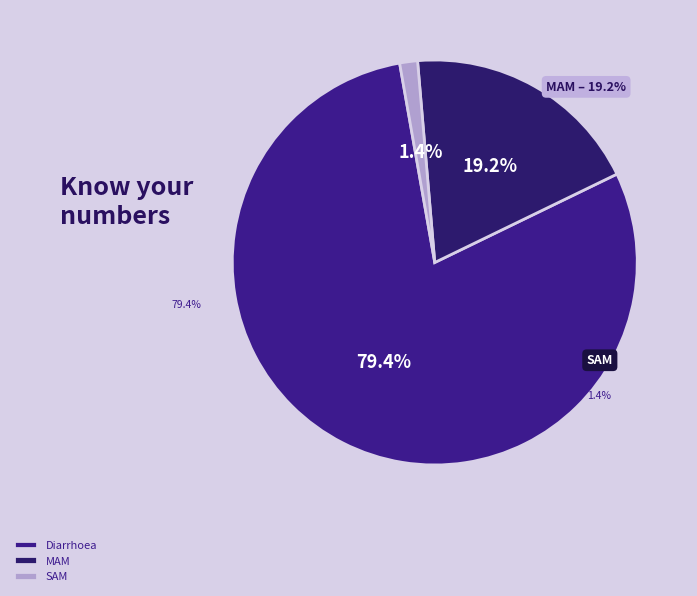

Does MAM represent more than half of the total?

No